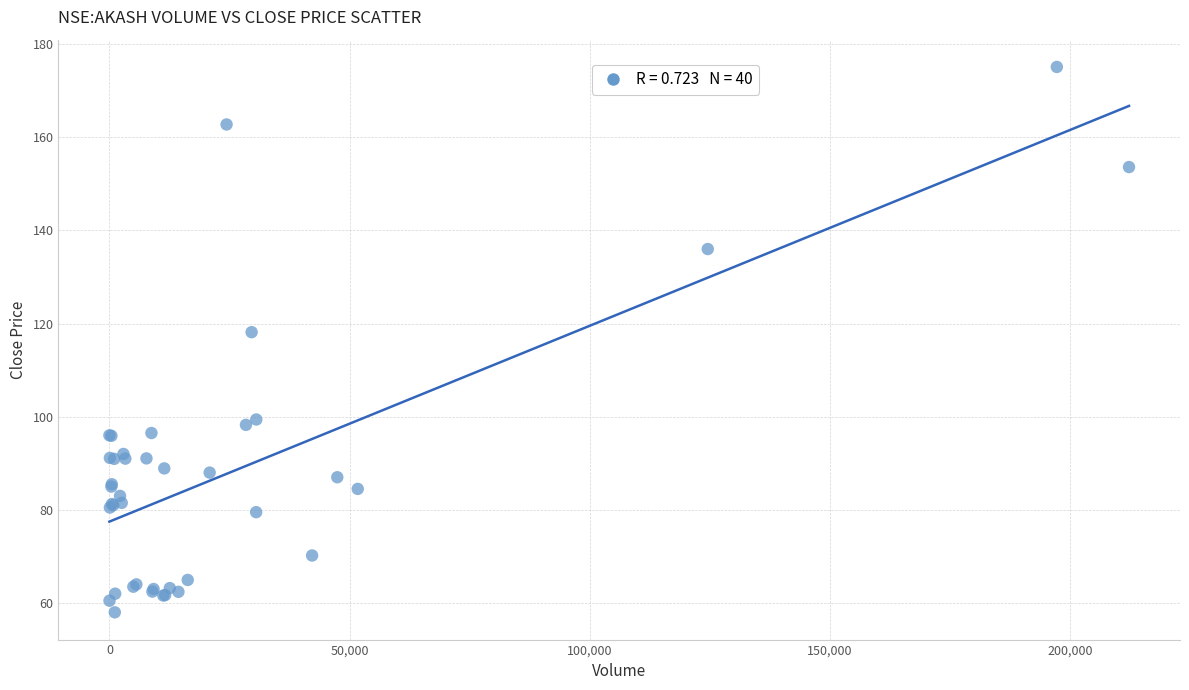

What Y value in the scatter plot is closest to 116?

118.2